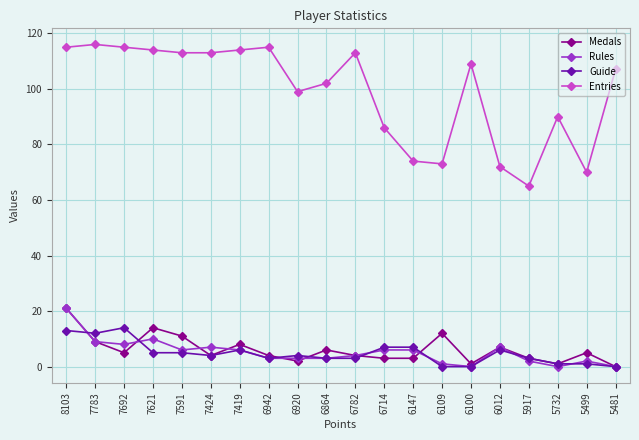

How many lines are shown in the chart?

4